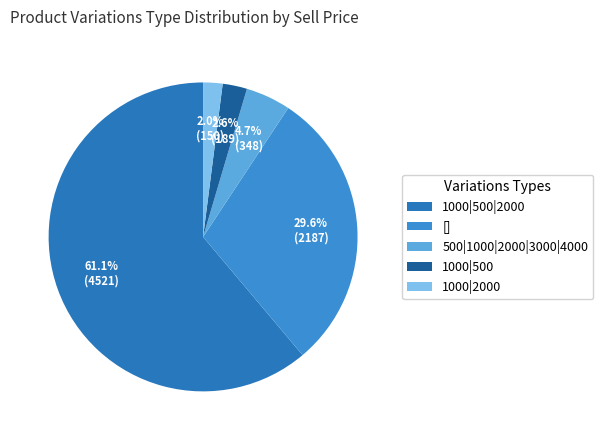

Rank the categories by value from lowest to highest.

1000|2000, 1000|500, 500|1000|2000|3000|4000, [], 1000|500|2000